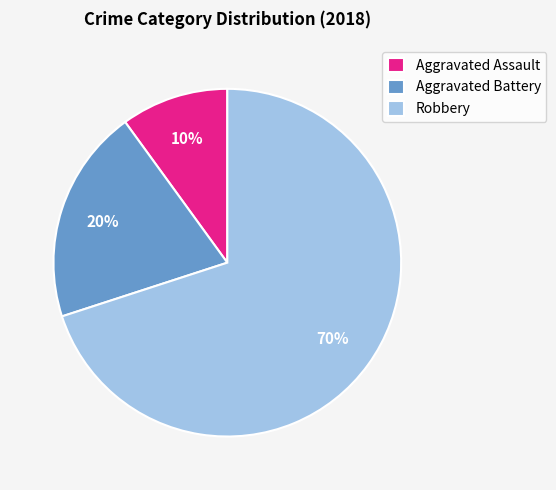

Between Robbery and Aggravated Assault, which is larger?

Robbery